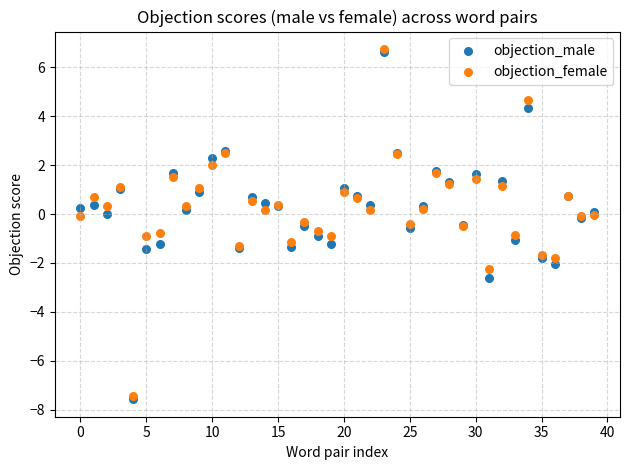

What are all the series names shown in the legend?

objection_male, objection_female